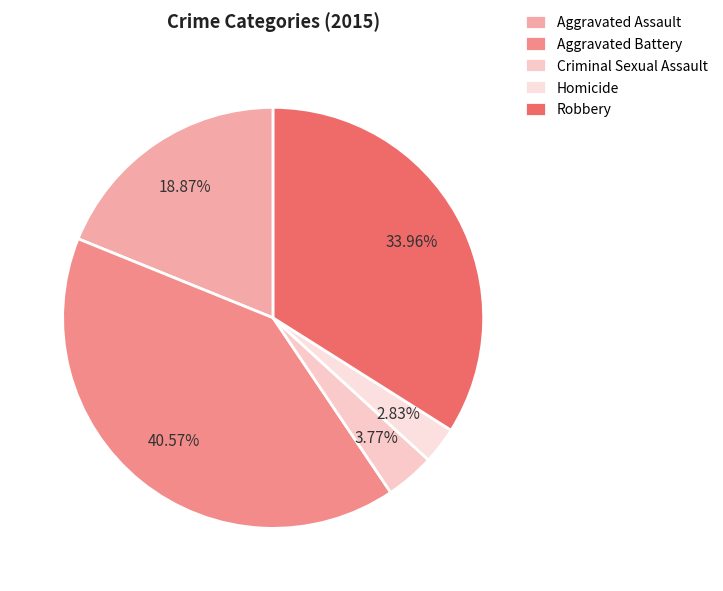

Which category has the smallest portion of the pie?

Homicide